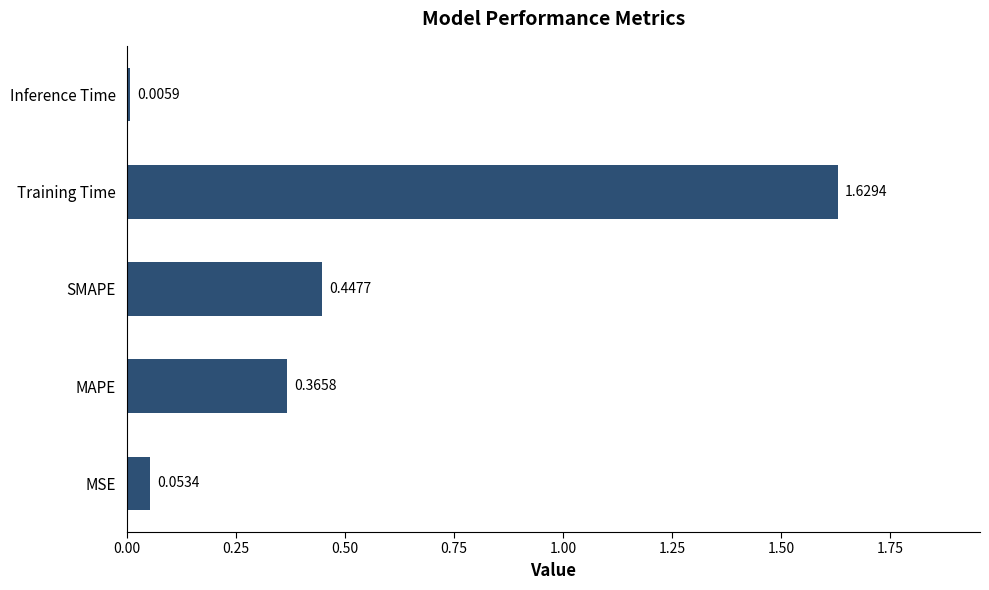

Rank the categories by value from lowest to highest.

Inference Time, MSE, MAPE, SMAPE, Training Time